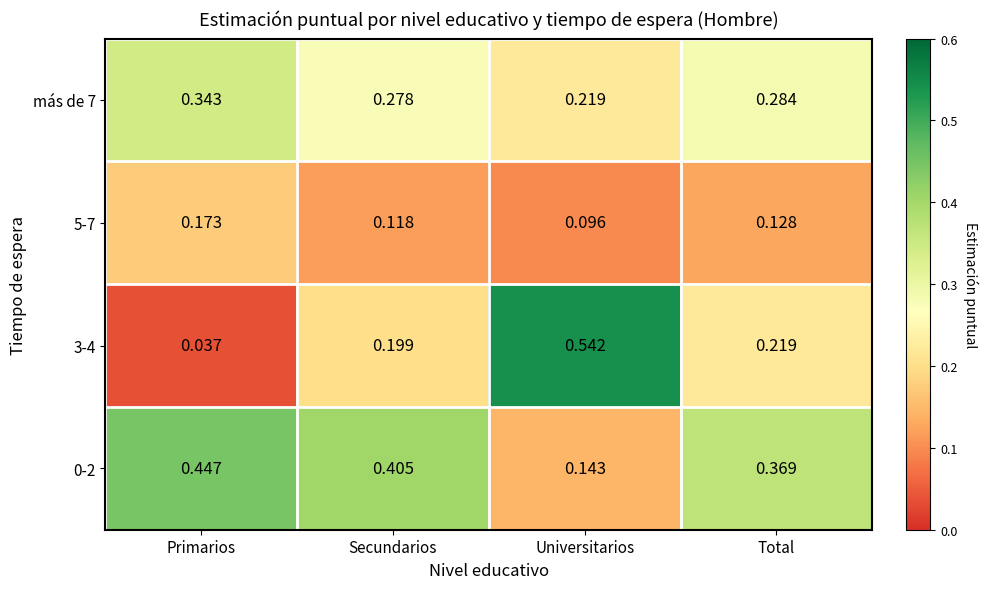

Which label corresponds to the smallest value in the chart?

Primarios